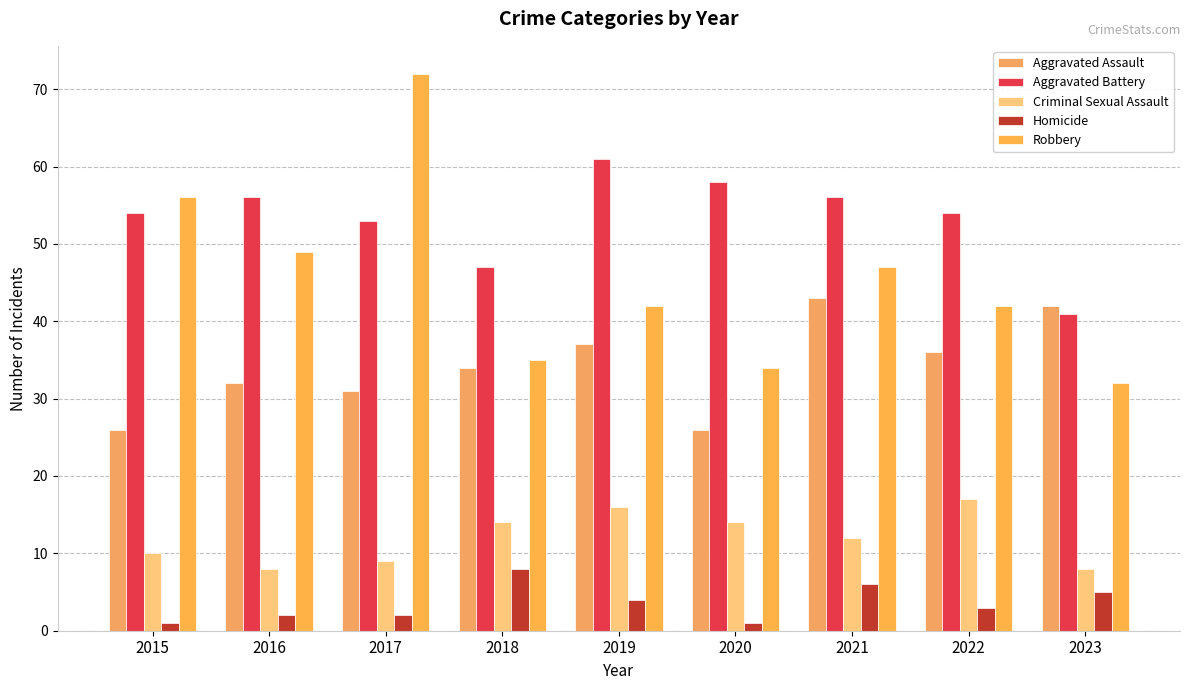

Rank the series at 2016 from lowest to highest value.

Homicide, Criminal Sexual Assault, Aggravated Assault, Robbery, Aggravated Battery